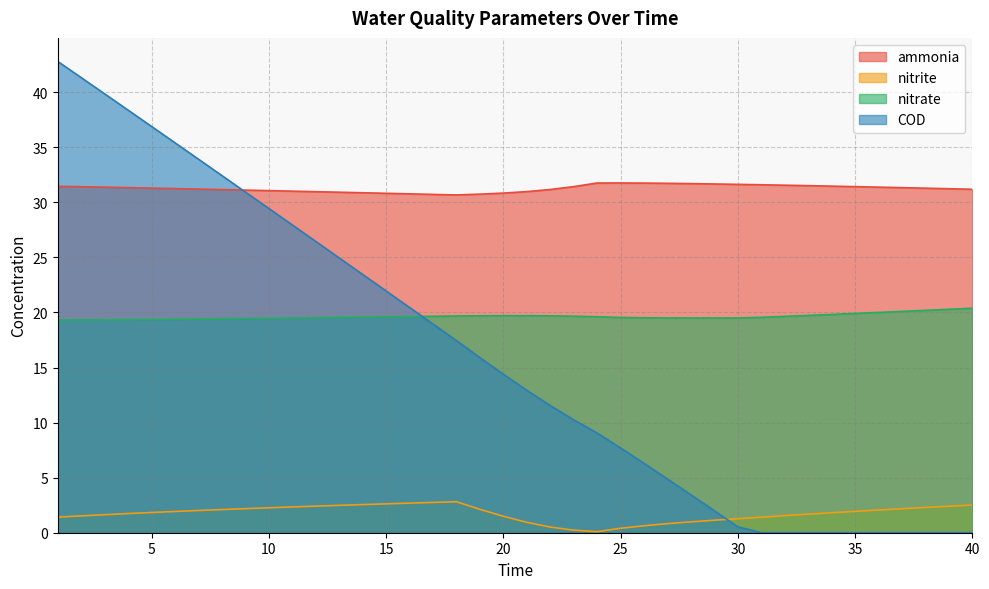

Which series has the largest total across all categories?

ammonia